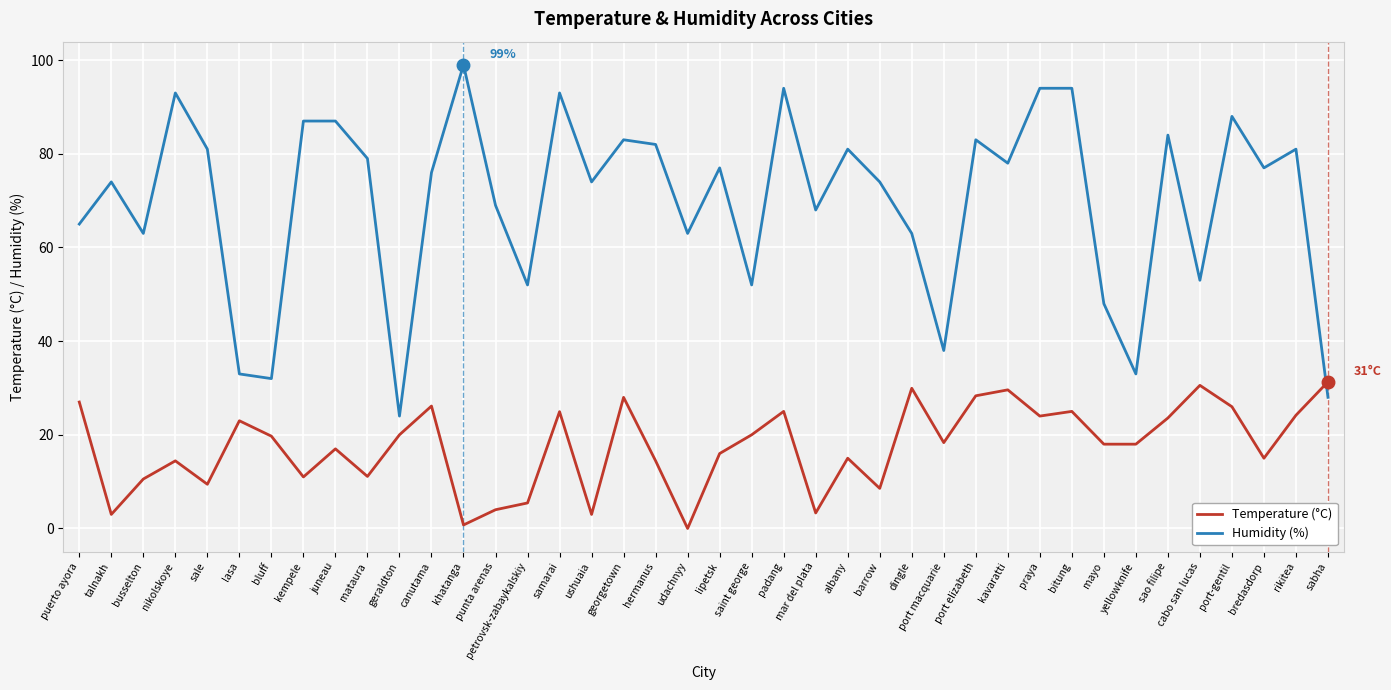

What position from the right is geraldton?

30